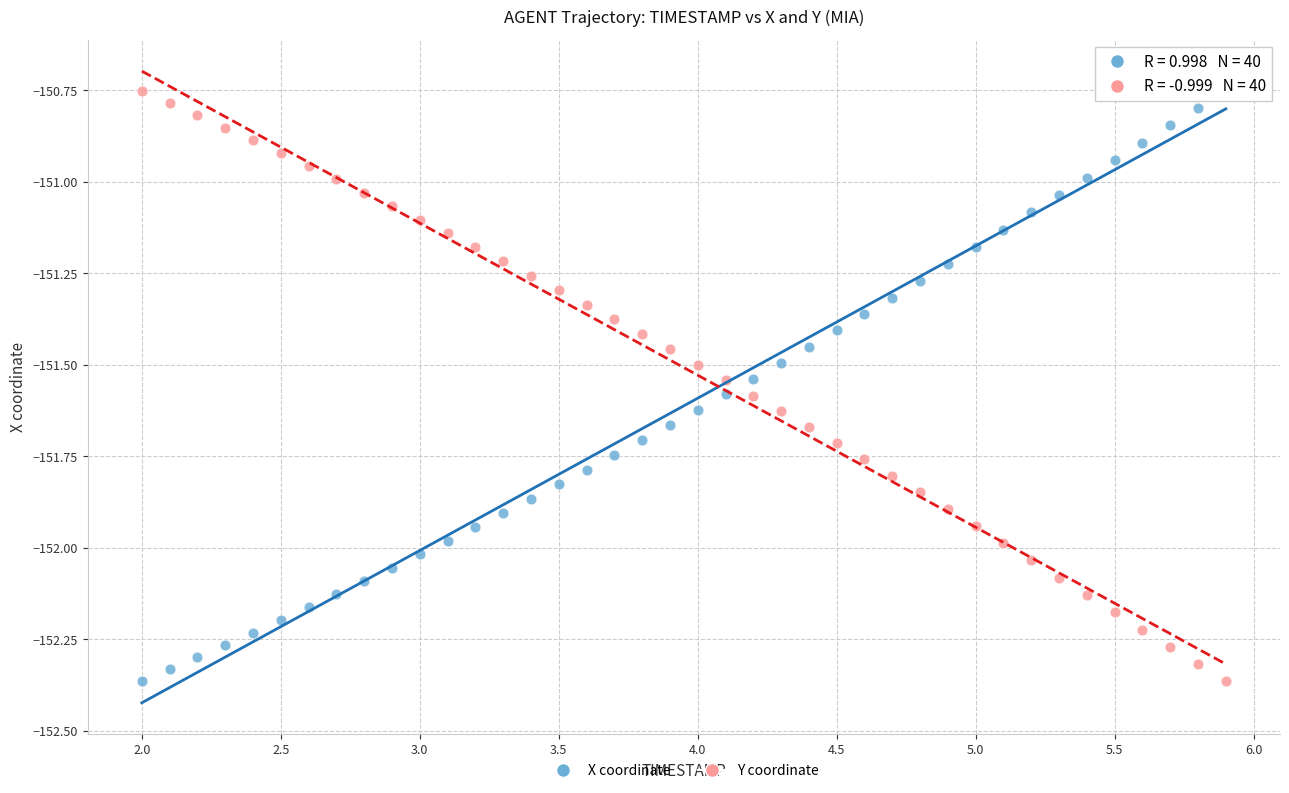

Across all data points, what is the range of Y values (max minus min)?

1.6